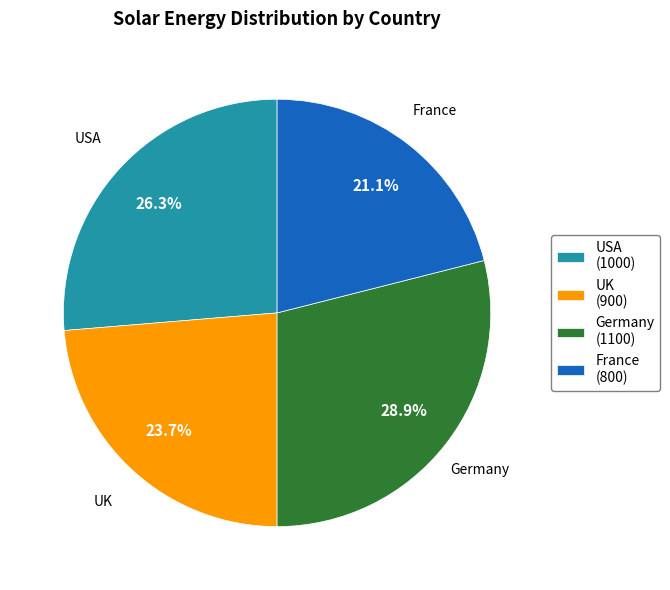

To the nearest percent, what is the difference between the USA and France slice percentages?

5%